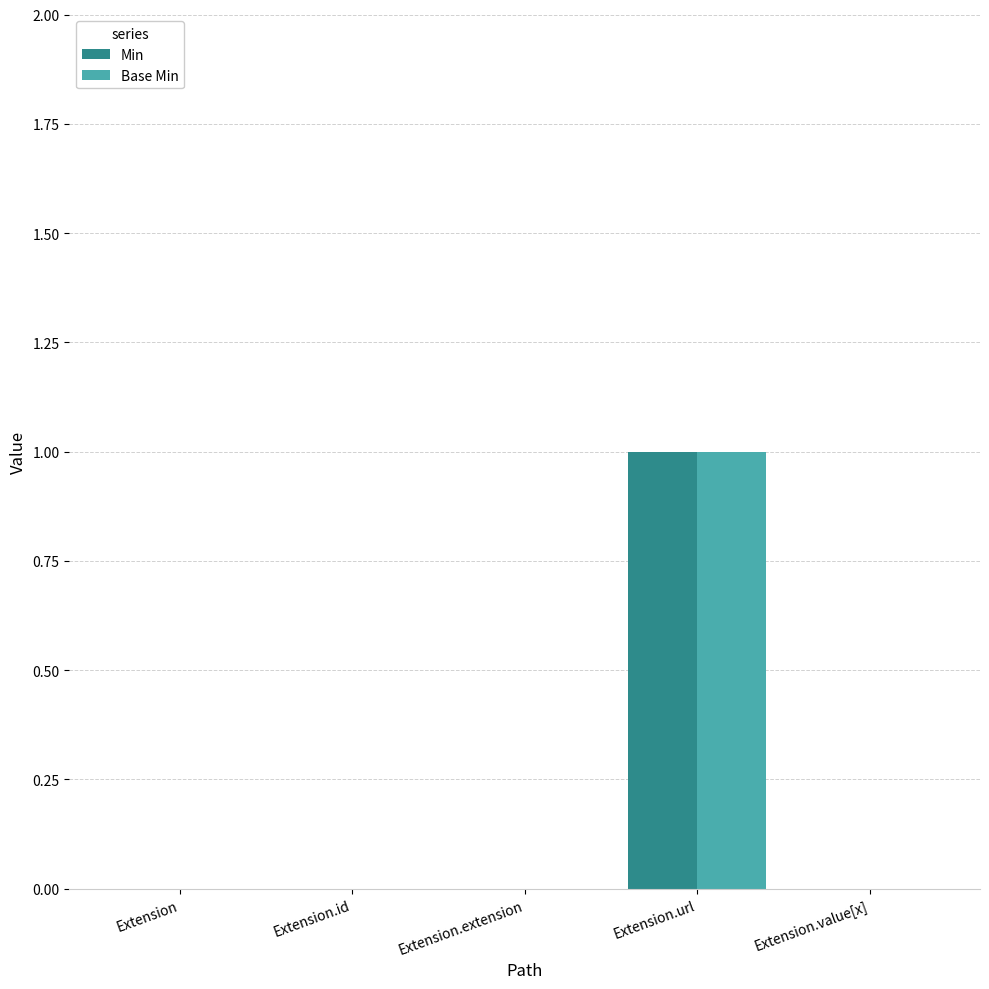

How many distinct data groups are displayed?

2